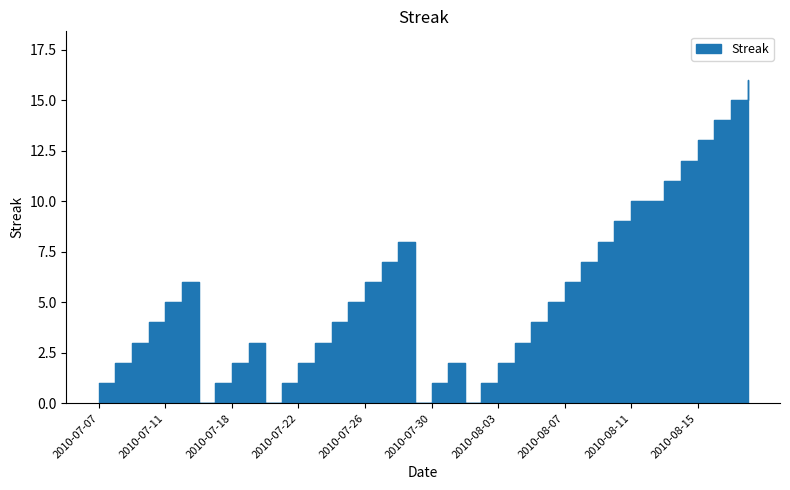

What is the difference between the second highest and second lowest values?

15